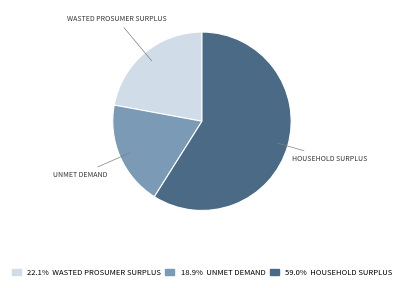

Does any single category account for the majority?

Yes